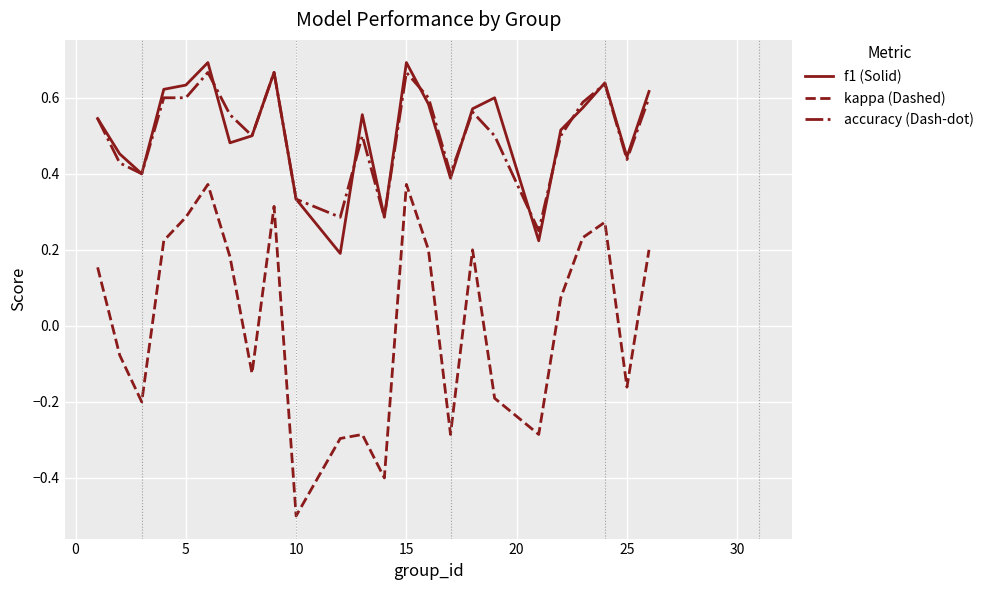

What is the difference between the second highest and second lowest values in the kappa (Dashed) series?

0.8